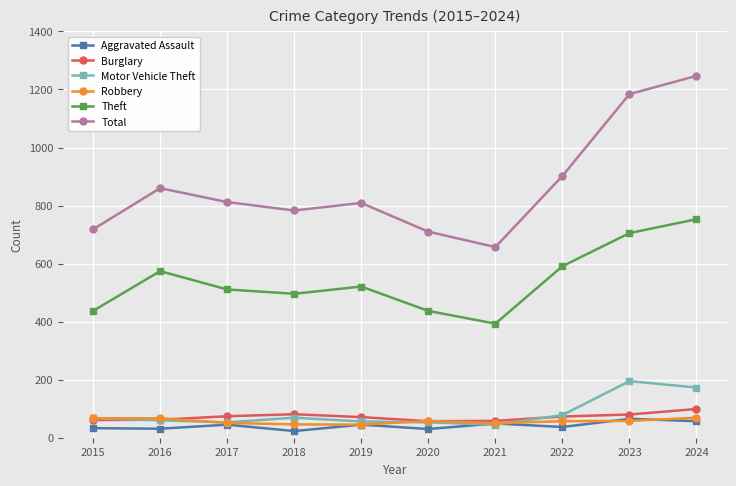

What is the difference between the Aggravated Assault values at 2022 and 2017?

8